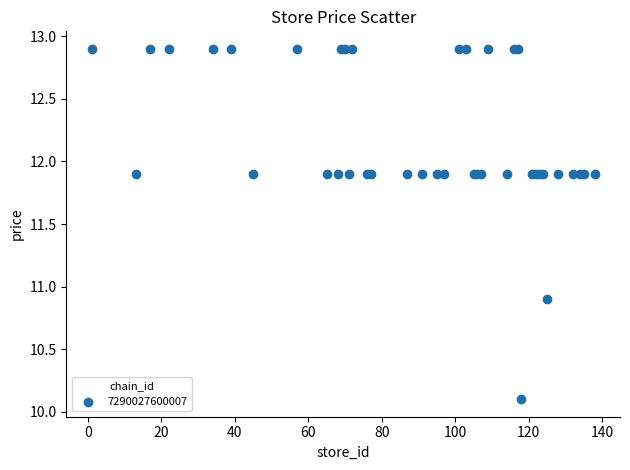

What Y value in the scatter plot is closest to 11?

10.9